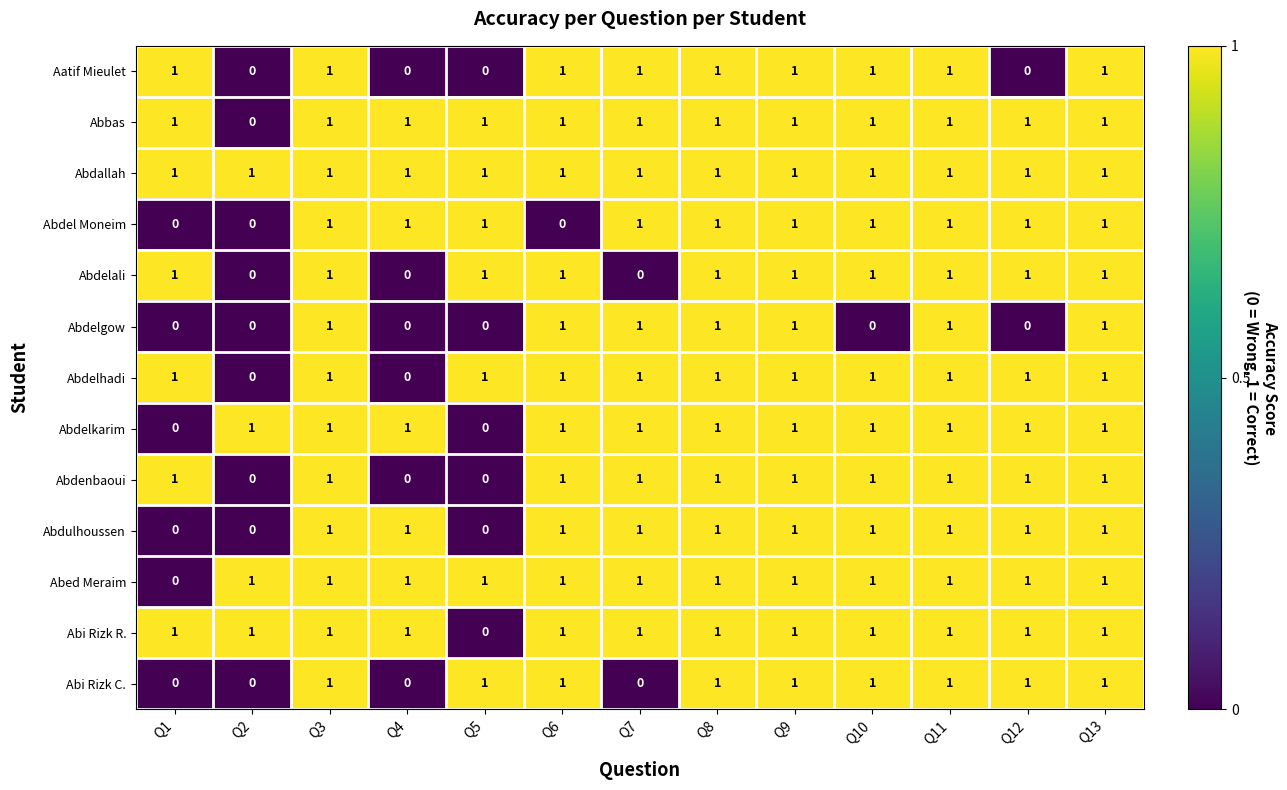

Is the value of Abdelkarim at Q13 greater than the value of Aatif Mieulet at Q2?

Yes